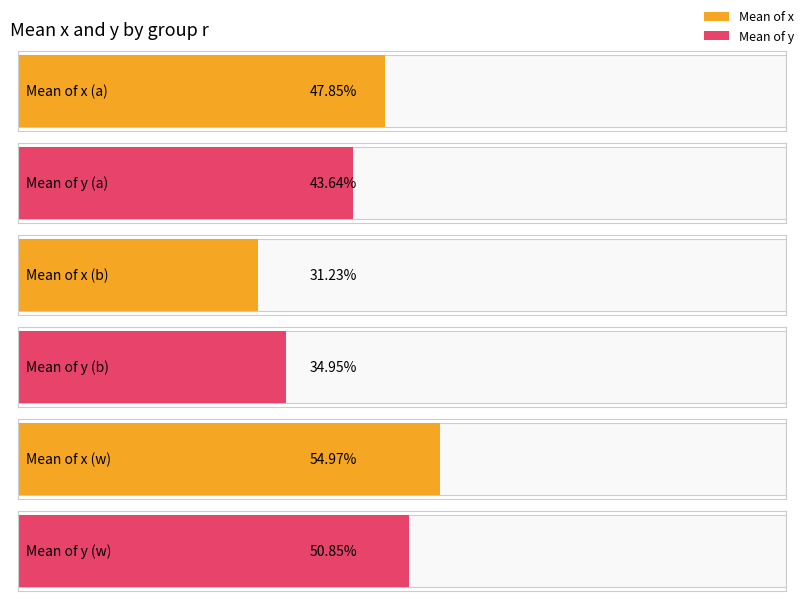

Is the value of y at w greater than the value of x at w?

No